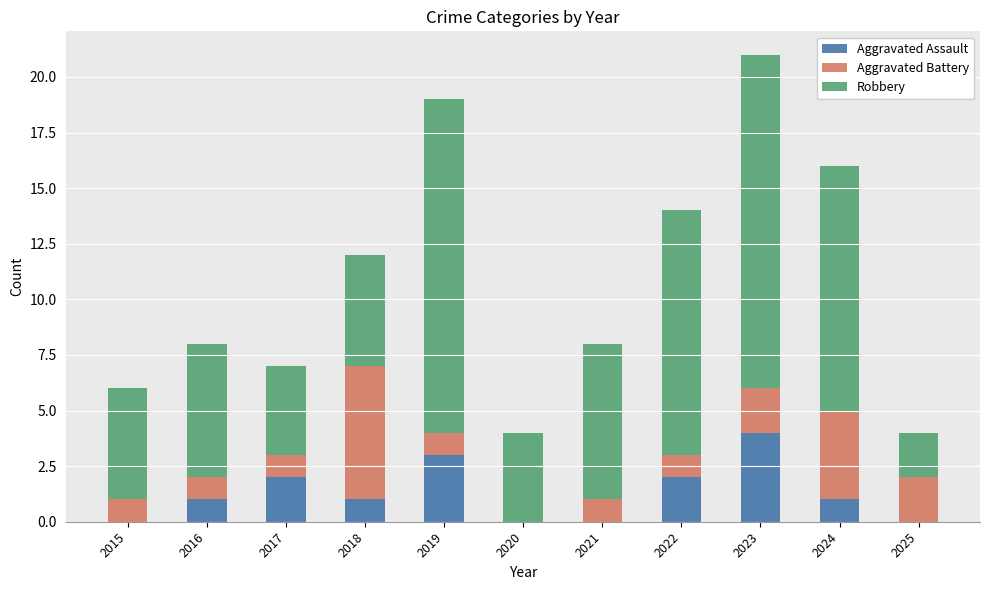

What is the total value across all series at 2017?

7